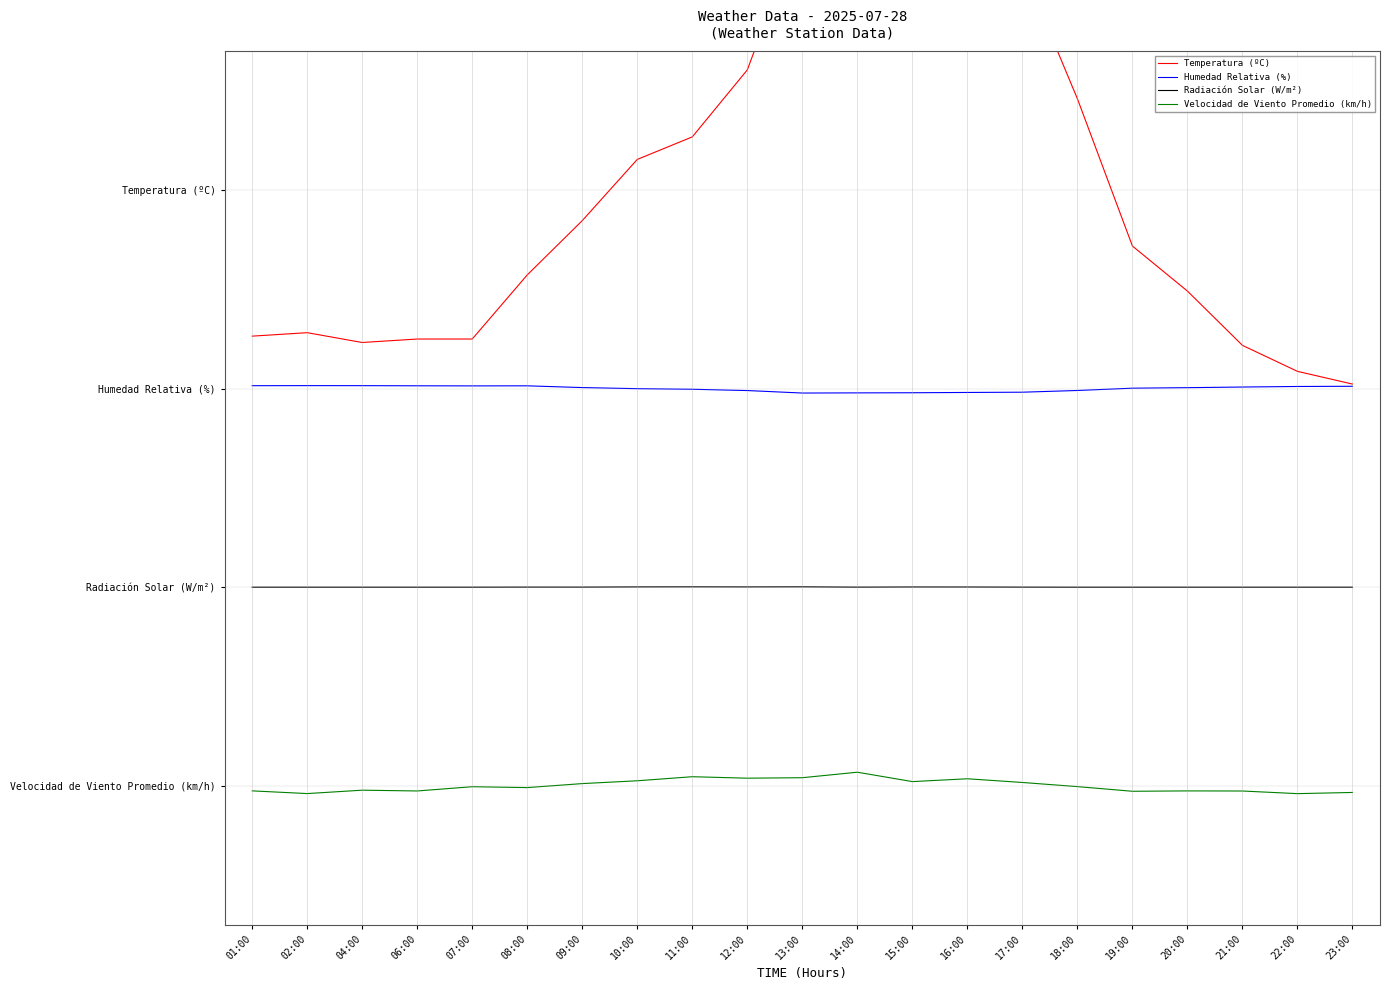

What is the difference between the highest and lowest values at 12:00?

3.6